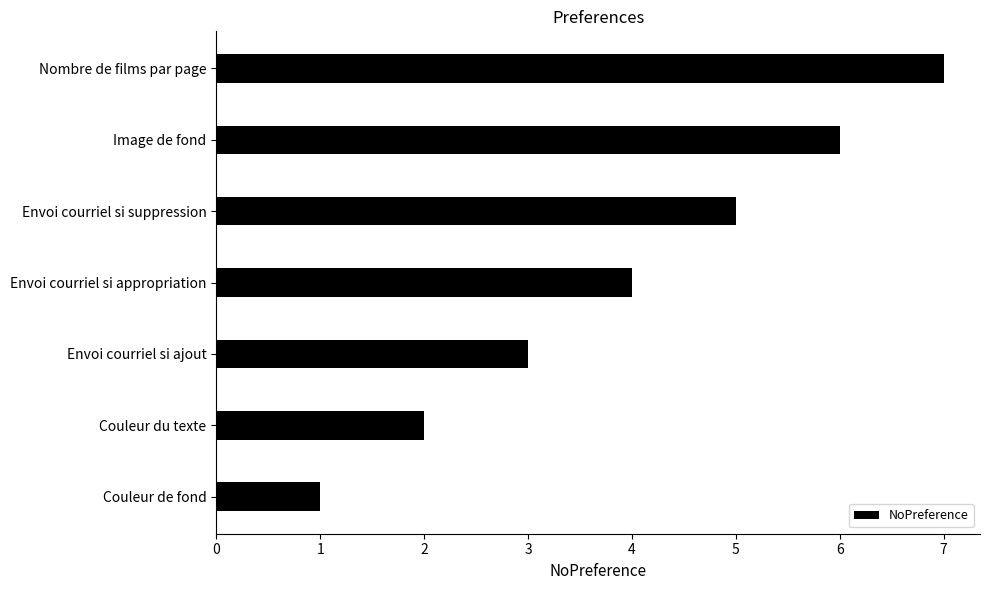

What is the average value?

4